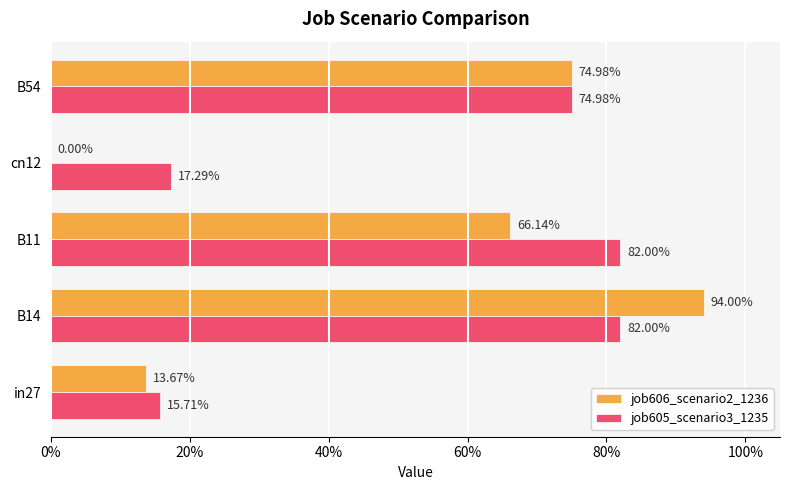

What is the value of the job605_scenario3_1235 bar at the 4th from the left?

0.2